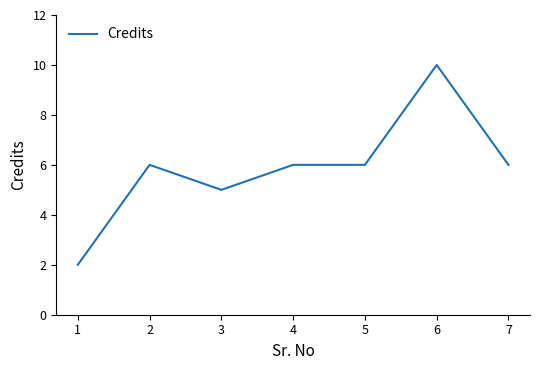

Reading left to right, transcribe all the data shown in this chart.

2	6	5	6	6	10	6